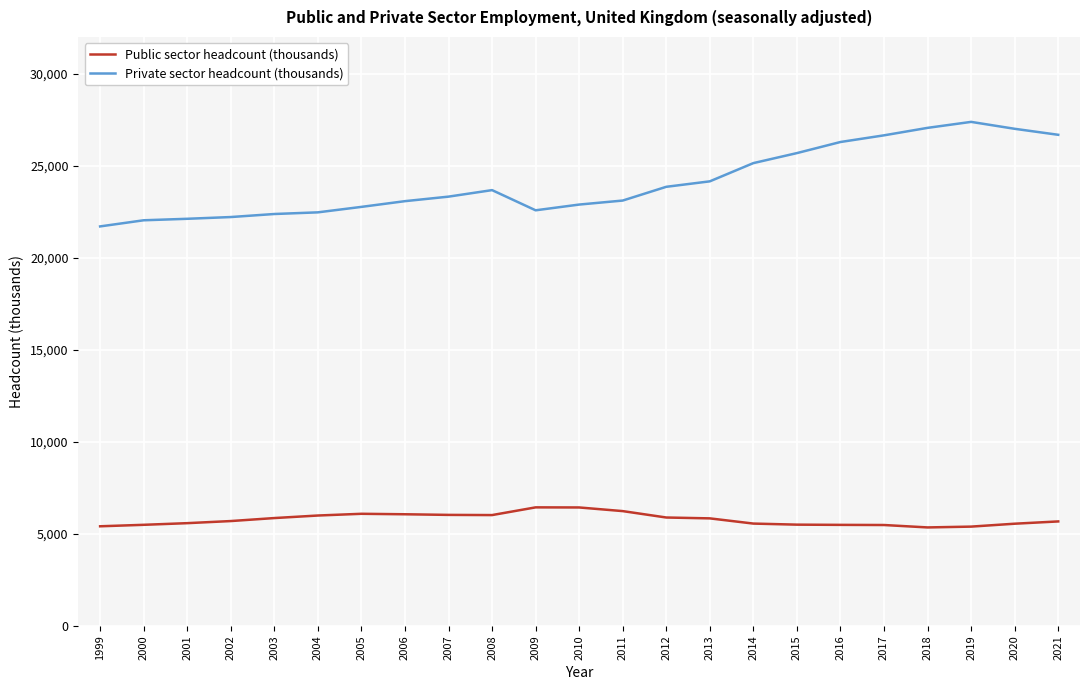

True or false: Public sector headcount (thousands) and Private sector headcount (thousands) intersect in this chart.

False